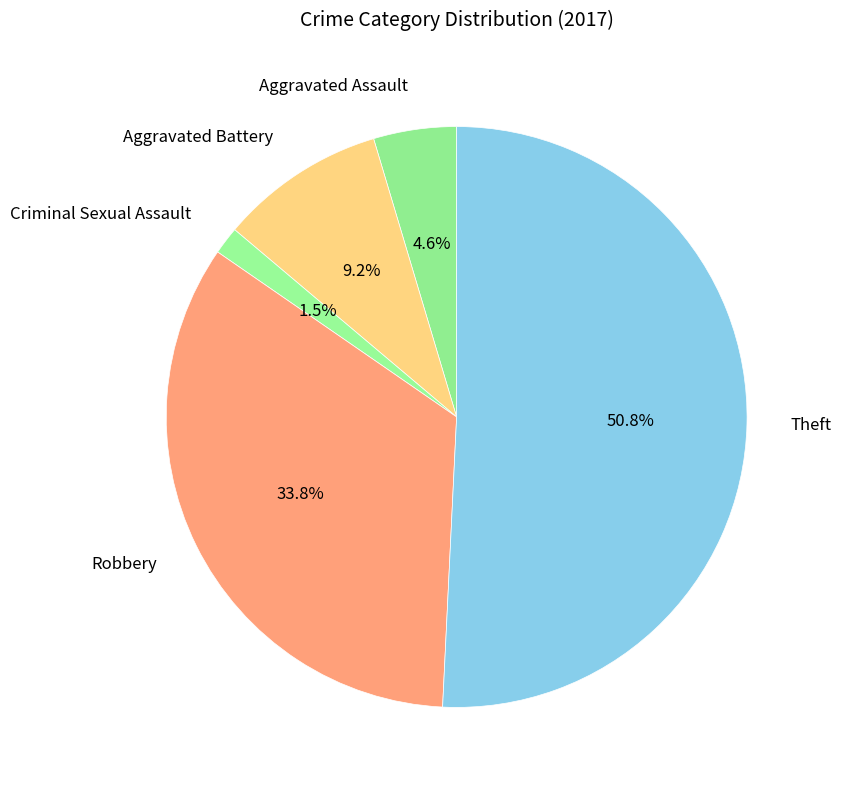

To the nearest percent, what portion does Theft represent?

51%